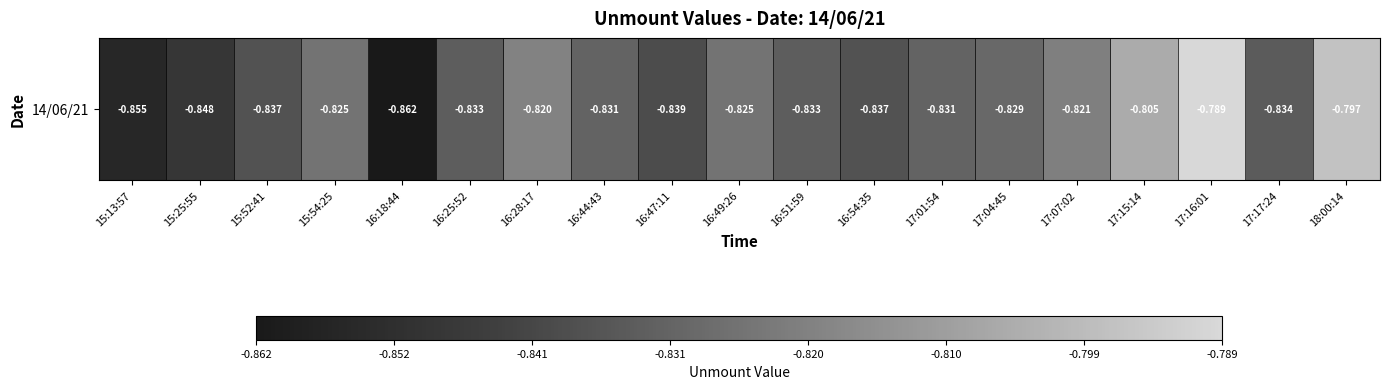

What is the maximum value shown in the chart?

-0.8